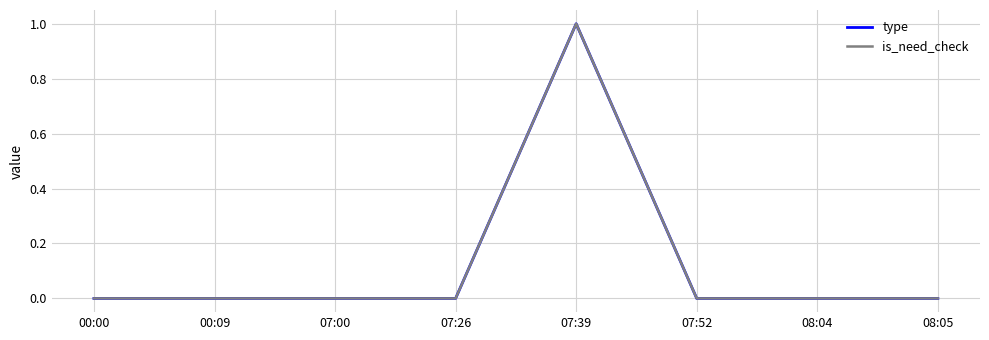

At 08:04, list the series in order from smallest to largest.

type, is_need_check